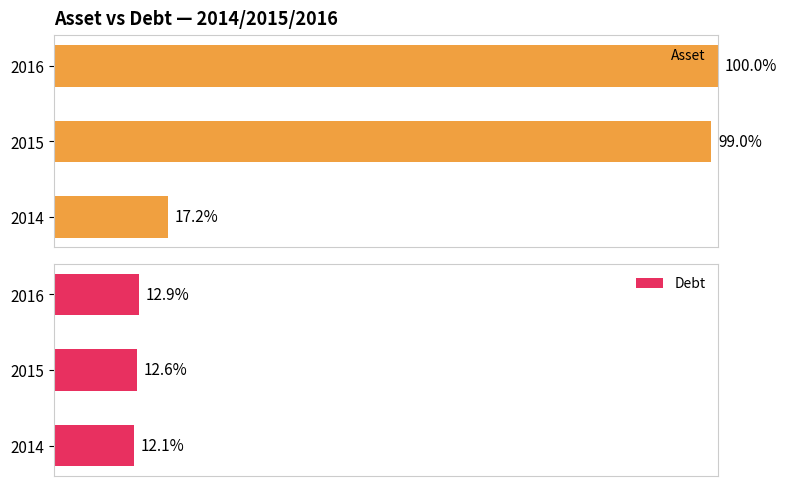

Rank the categories by Debt value from lowest to highest.

2014, 2015, 2016